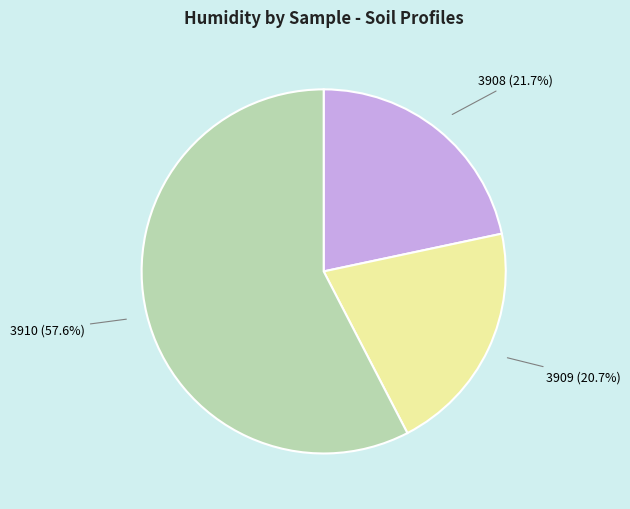

To the nearest percent, what portion does 3910 represent?

58%